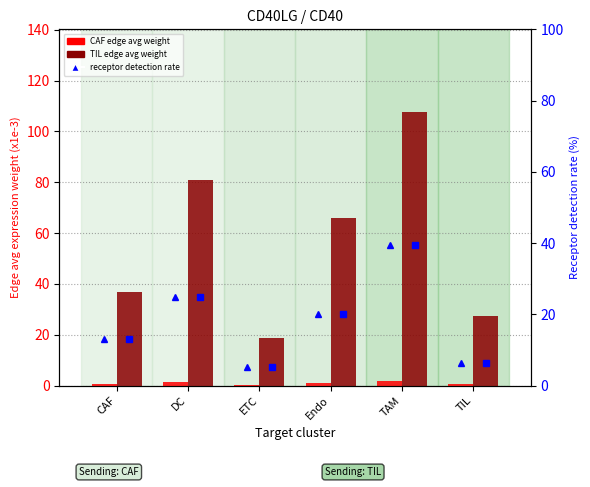

How many data points in CAF edge avg weight (x1e-3) are less than 1?

3